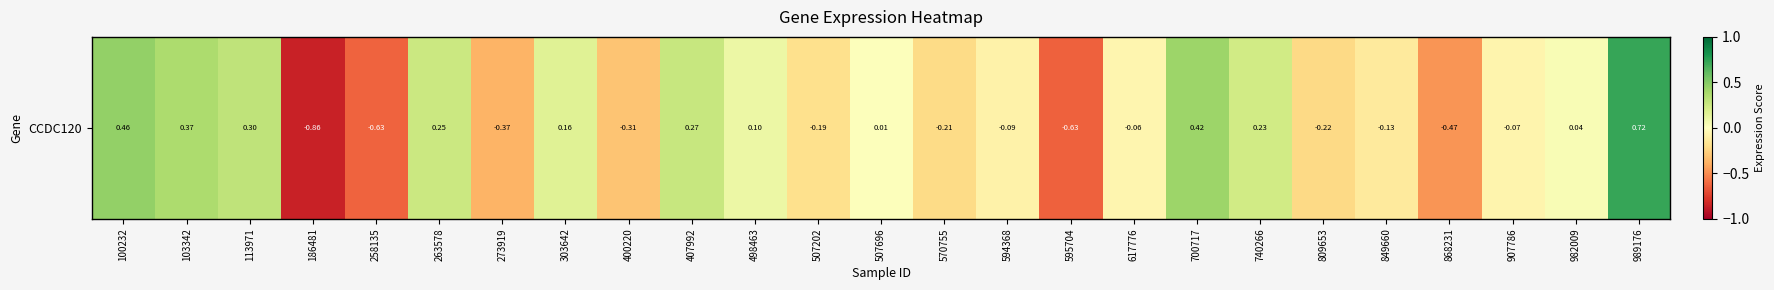

The chart shows a value of -0.3 at 570755. True or false?

False